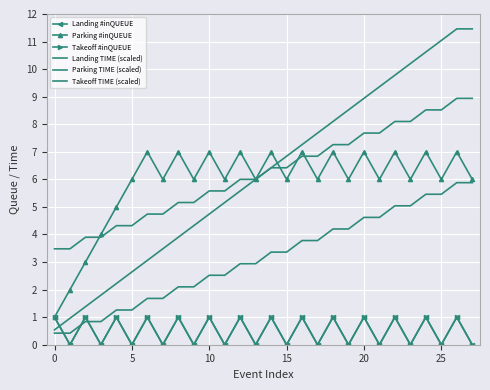

At how many categories does at least one series exceed 10?

5